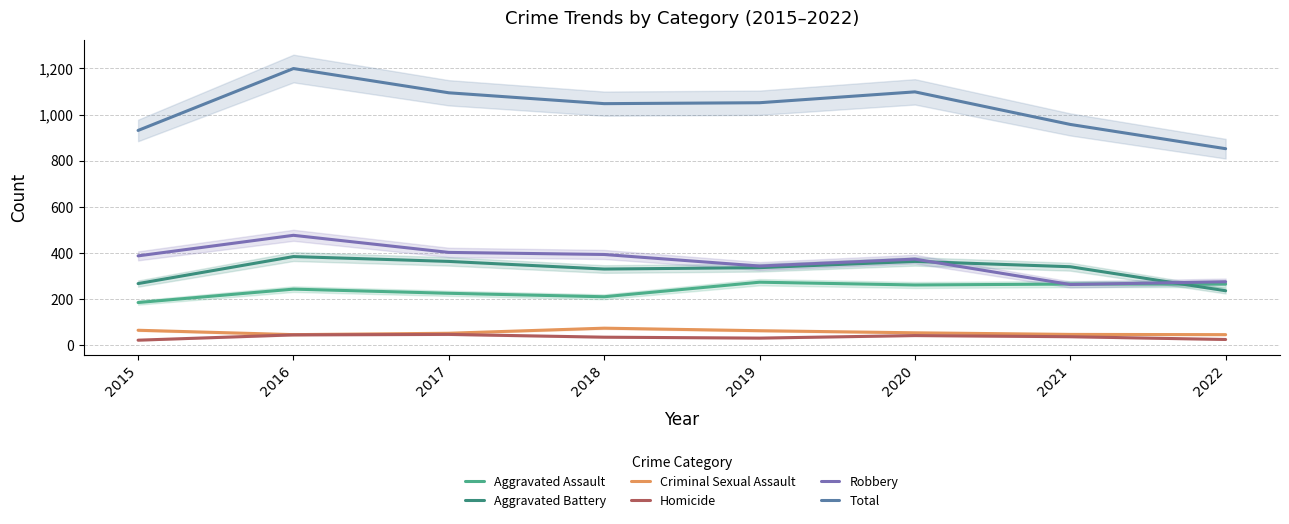

Where is Total nearest to the value 1025?

2018